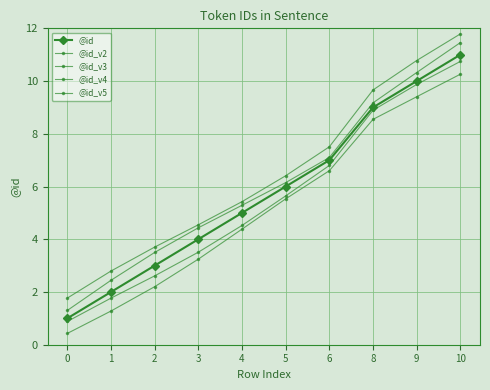

How many values in the @id_v4 series exceed 5?

5